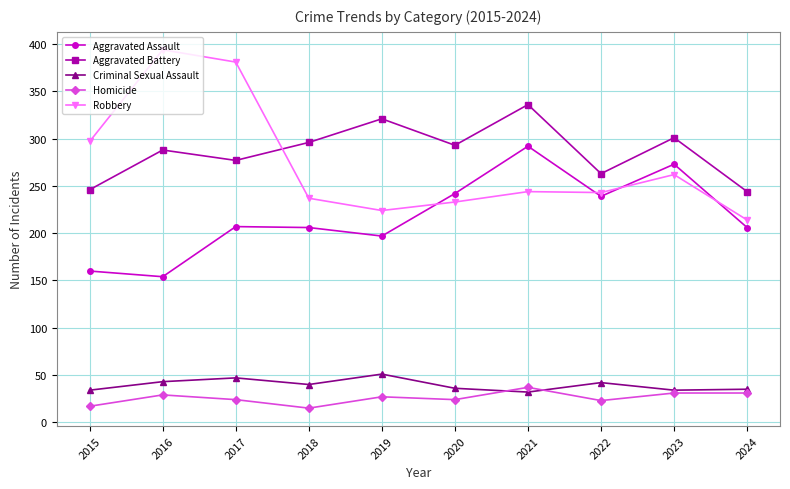

What is the value of the Aggravated Assault point at the 10th from the left?

206